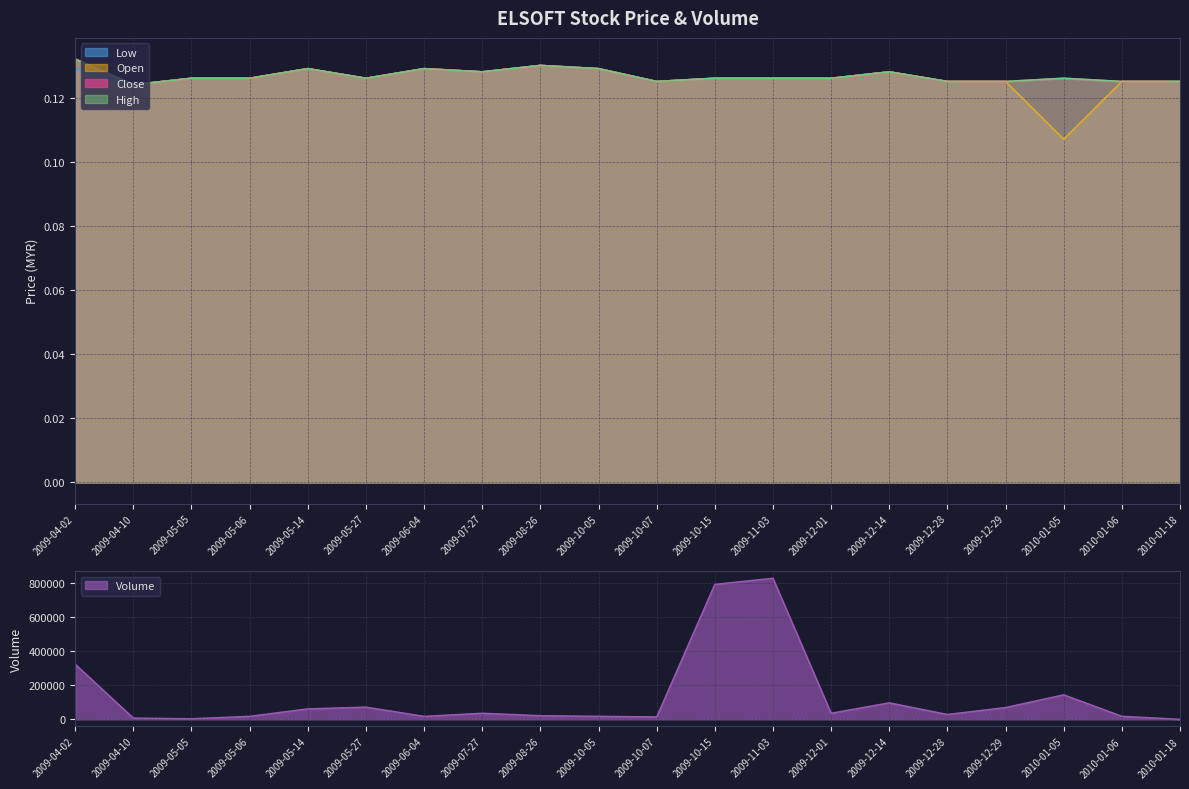

Between 2009-06-04 and 2009-04-02, which is larger?

2009-04-02